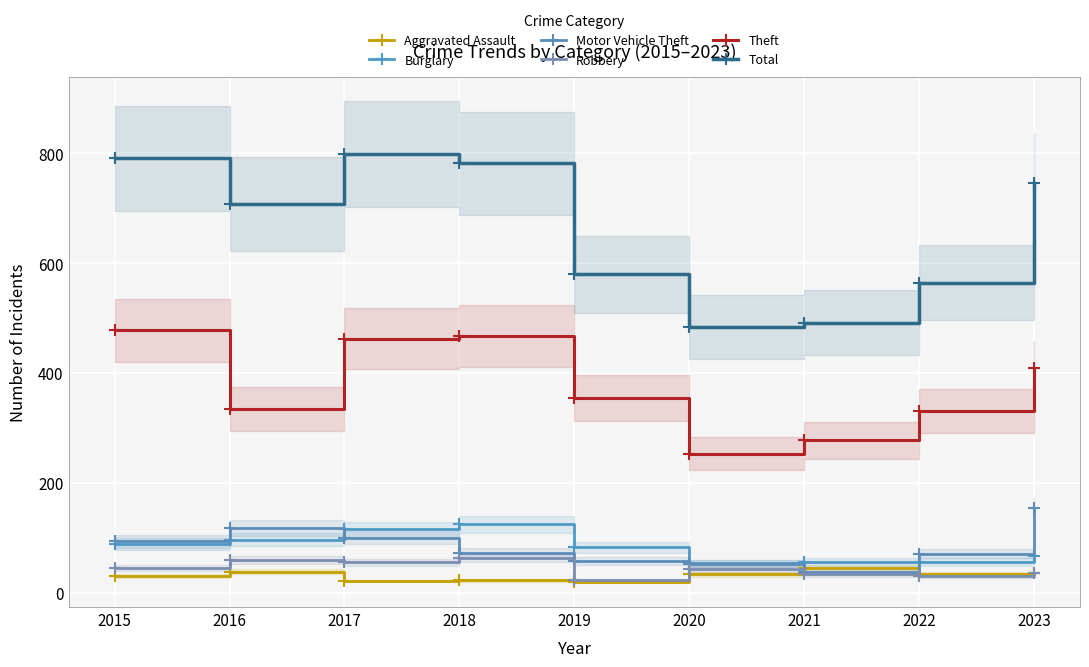

Reading right to left, transcribe all the data shown in this chart.

Aggravated Assault: 2023=37	2022=34	2021=45	2020=34	2019=21	2018=23	2017=22	2016=39	2015=31
Burglary: 2023=67	2022=57	2021=57	2020=54	2019=83	2018=125	2017=116	2016=97	2015=89
Motor Vehicle Theft: 2023=154	2022=72	2021=38	2020=53	2019=59	2018=73	2017=101	2016=119	2015=94
Robbery: 2023=36	2022=31	2021=34	2020=44	2019=23	2018=64	2017=56	2016=61	2015=46
Theft: 2023=410	2022=331	2021=278	2020=254	2019=355	2018=468	2017=463	2016=335	2015=478
Total: 2023=747	2022=565	2021=492	2020=485	2019=580	2018=782	2017=799	2016=708	2015=791